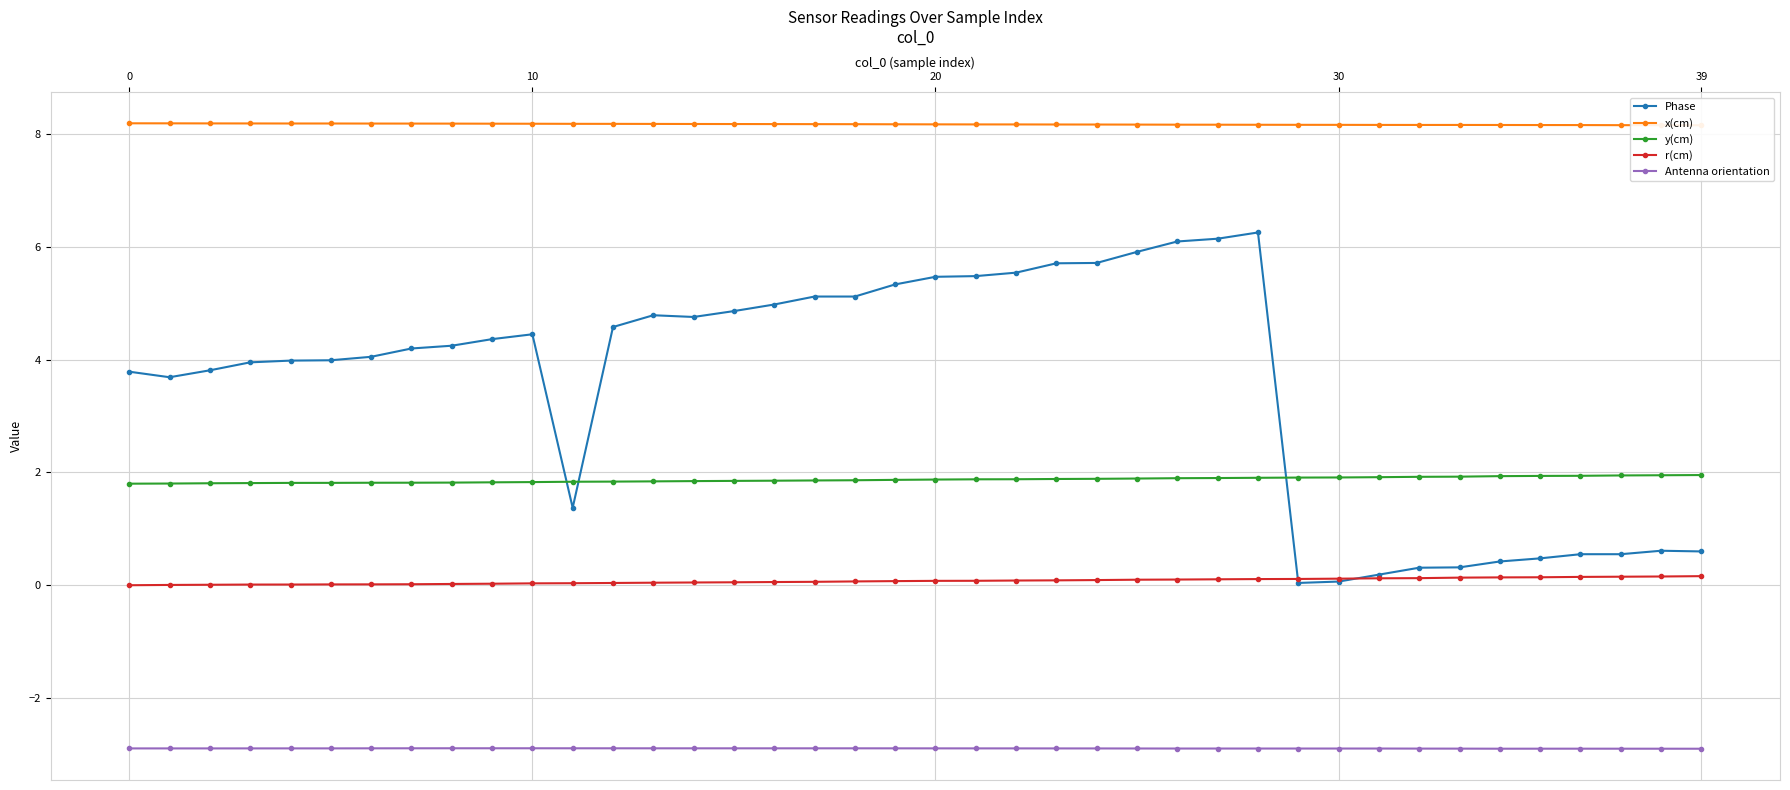

What is the average value of the r(cm) series?

0.1